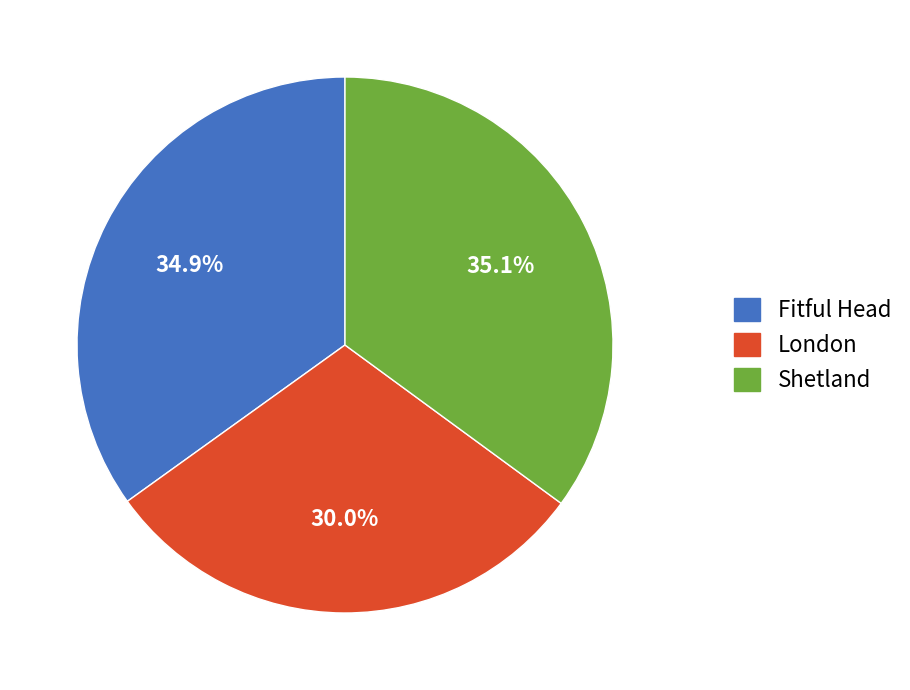

To the nearest percent, what is the combined percentage of London and Fitful Head?

65%